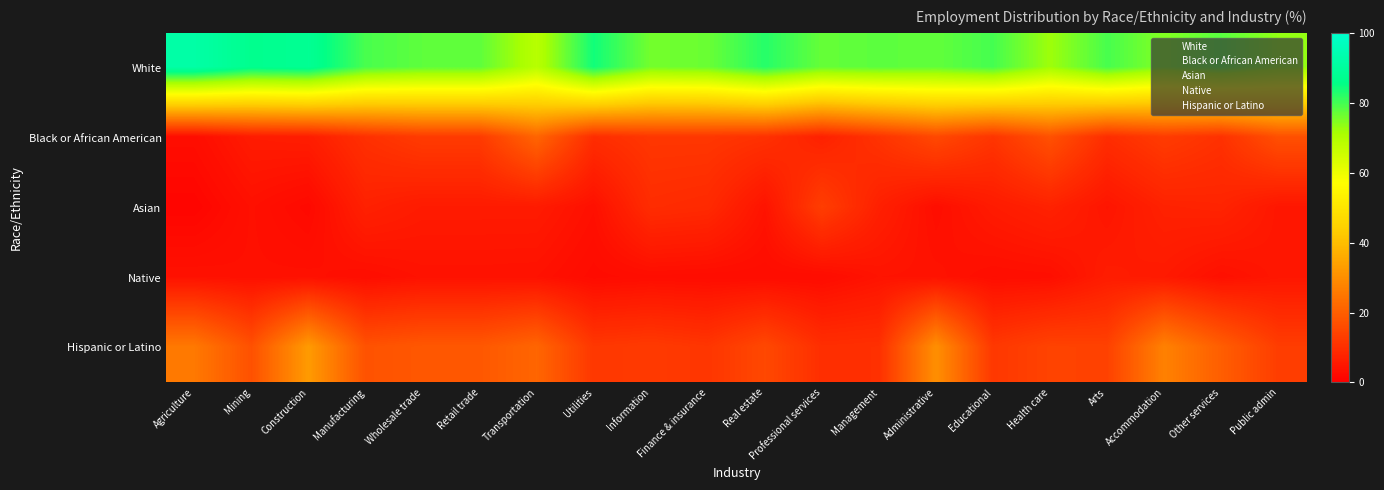

How many categories are shown in the chart?

20